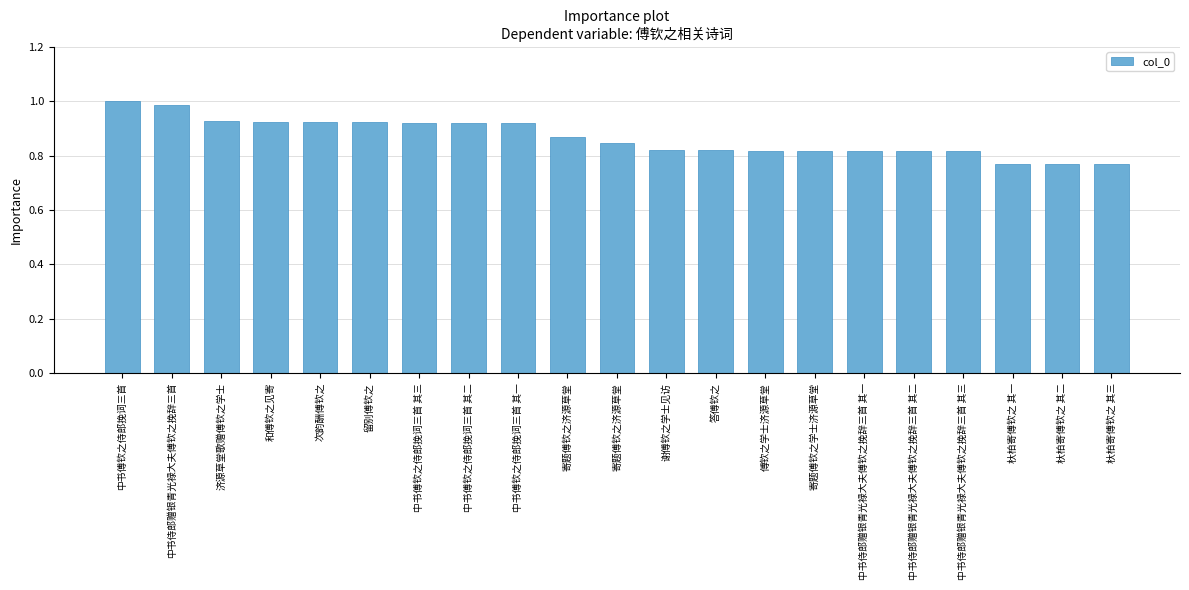

Which has a higher value, 中书侍郎赠银青光禄大夫傅钦之挽辞三首 其一 or 留别傅钦之?

留别傅钦之